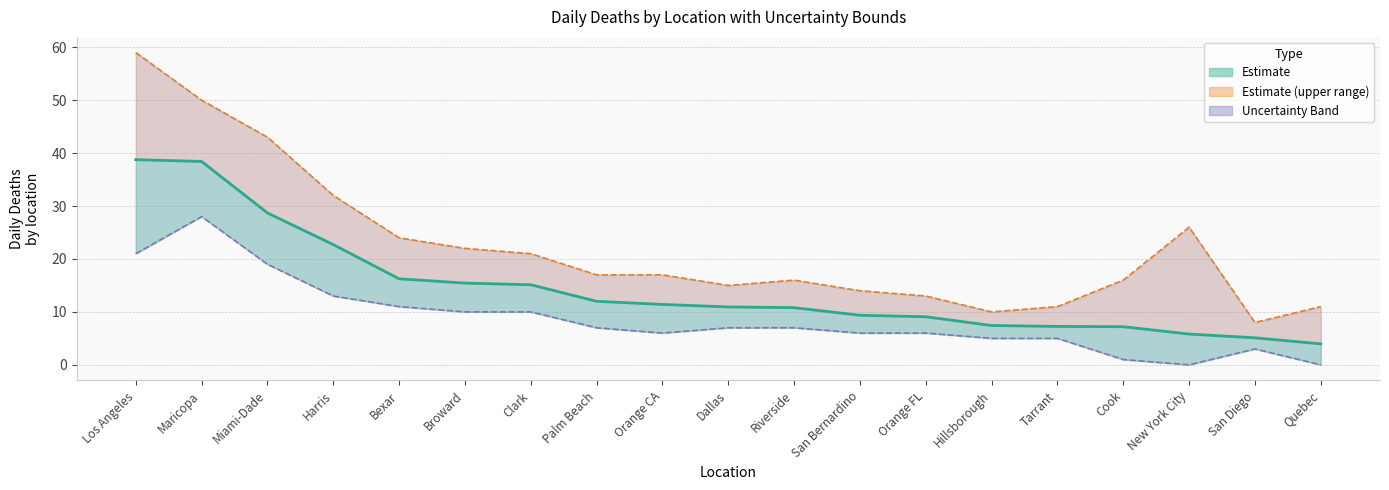

How many values in the Lower Bound series are below 7?

9